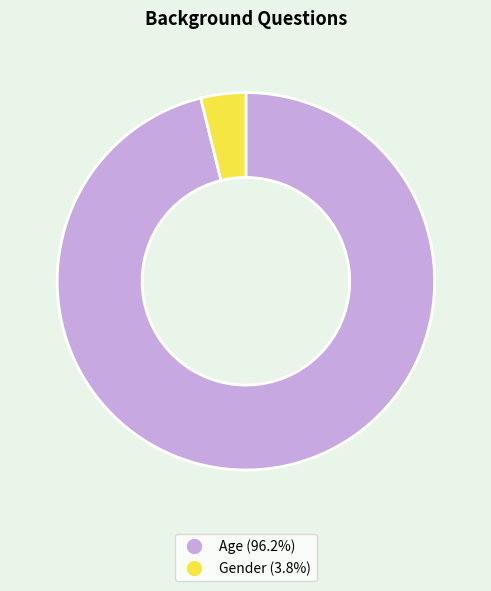

Does Age represent more than half of the total?

Yes